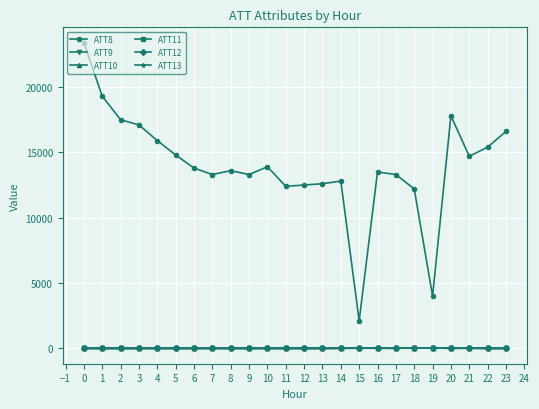

How many distinct data groups are displayed?

6